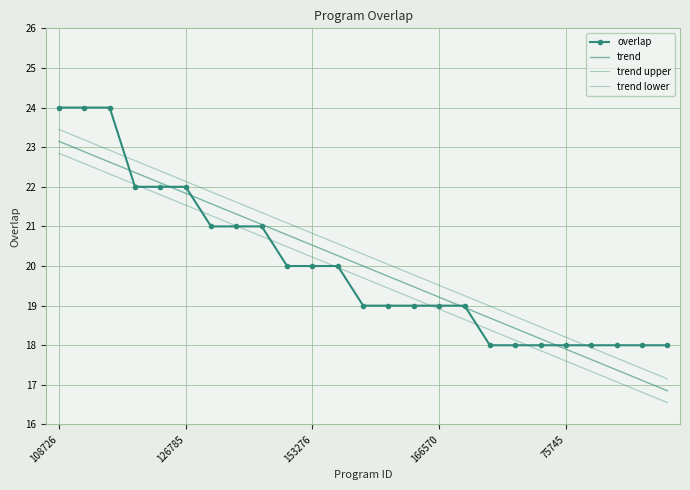

Rank the series by their maximum value, from highest to lowest.

overlap, trend upper, trend, trend lower